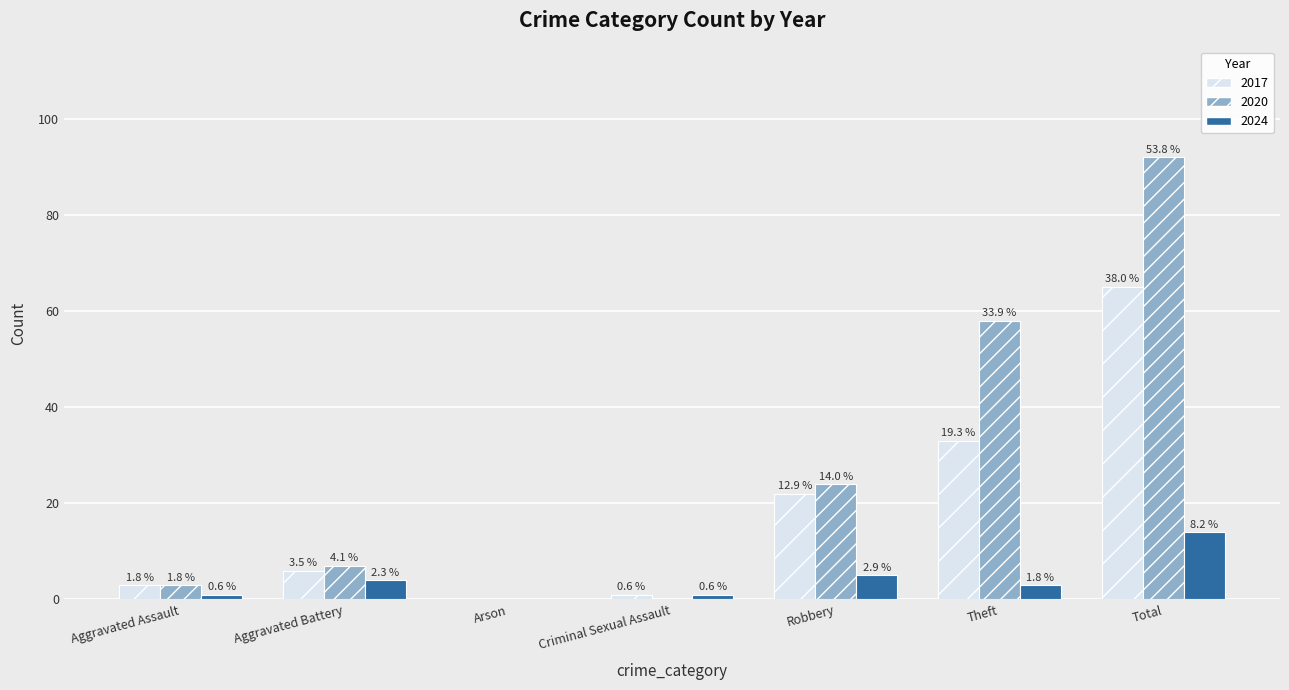

What are all the series names shown in the legend?

2017, 2020, 2024